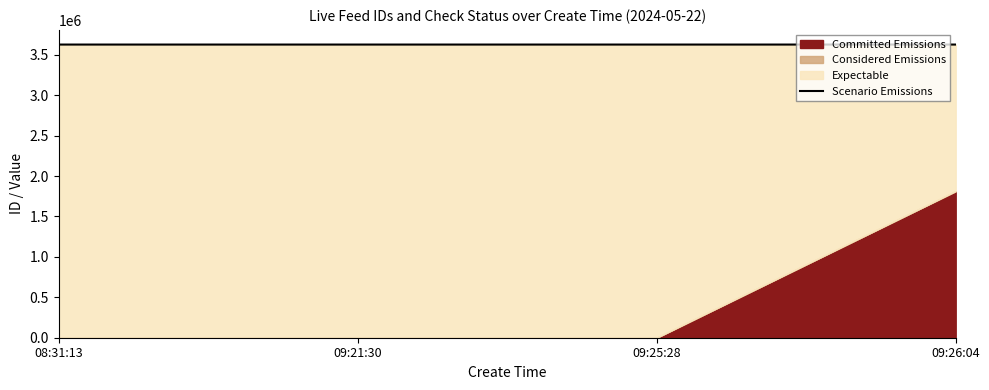

Rank the categories by value from highest to lowest.

09:26:04, 09:25:28, 09:21:30, 08:31:13